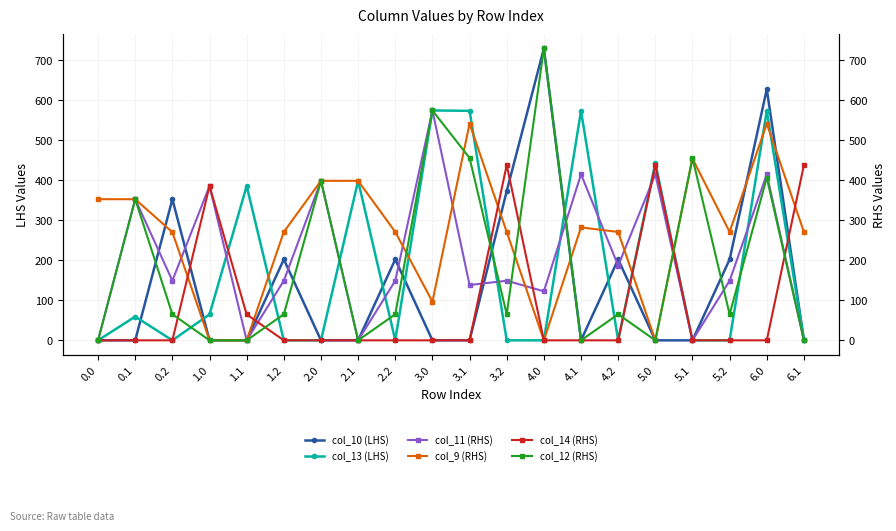

Is this an area chart (filled region under the line)?

No